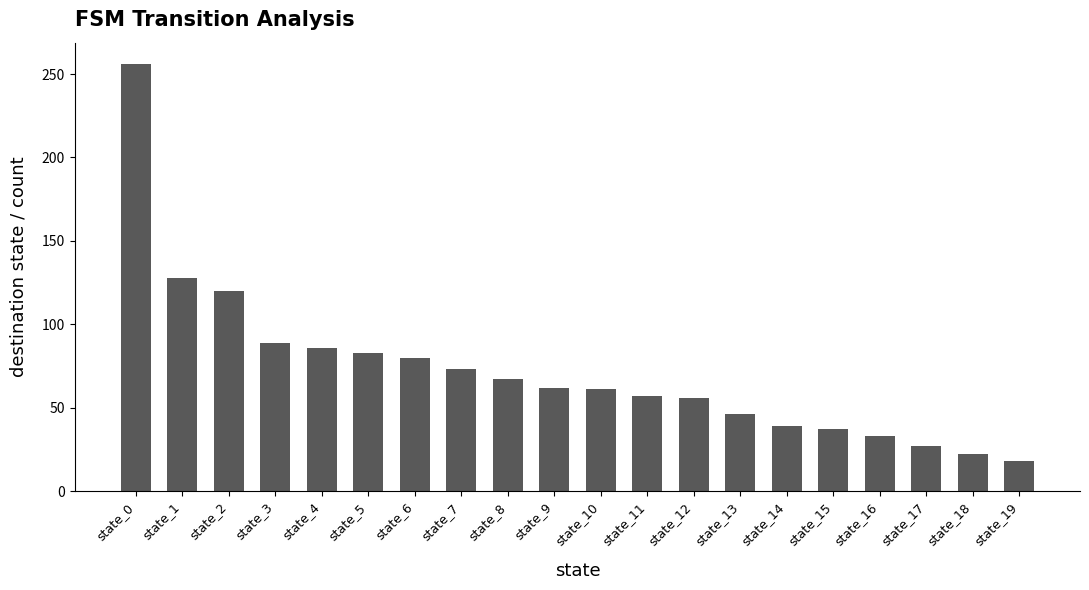

What is the difference between the values at state_2 and state_4?

34